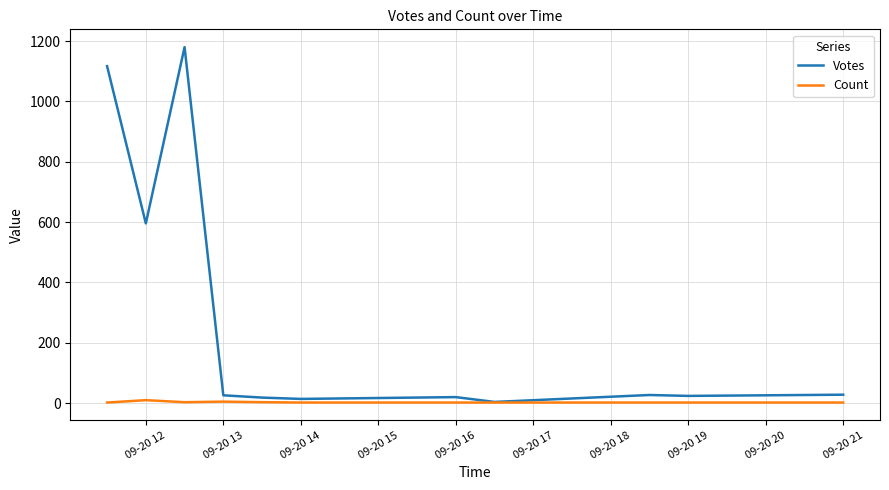

What is the maximum value for Votes?

1180.2